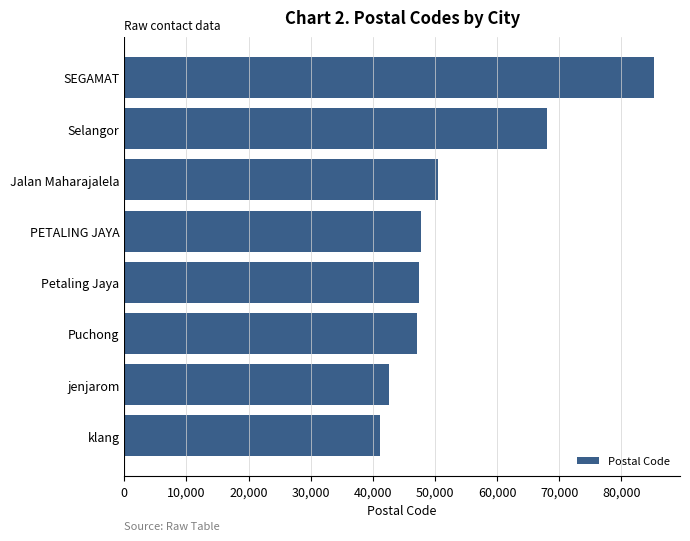

What is the average value?

53738